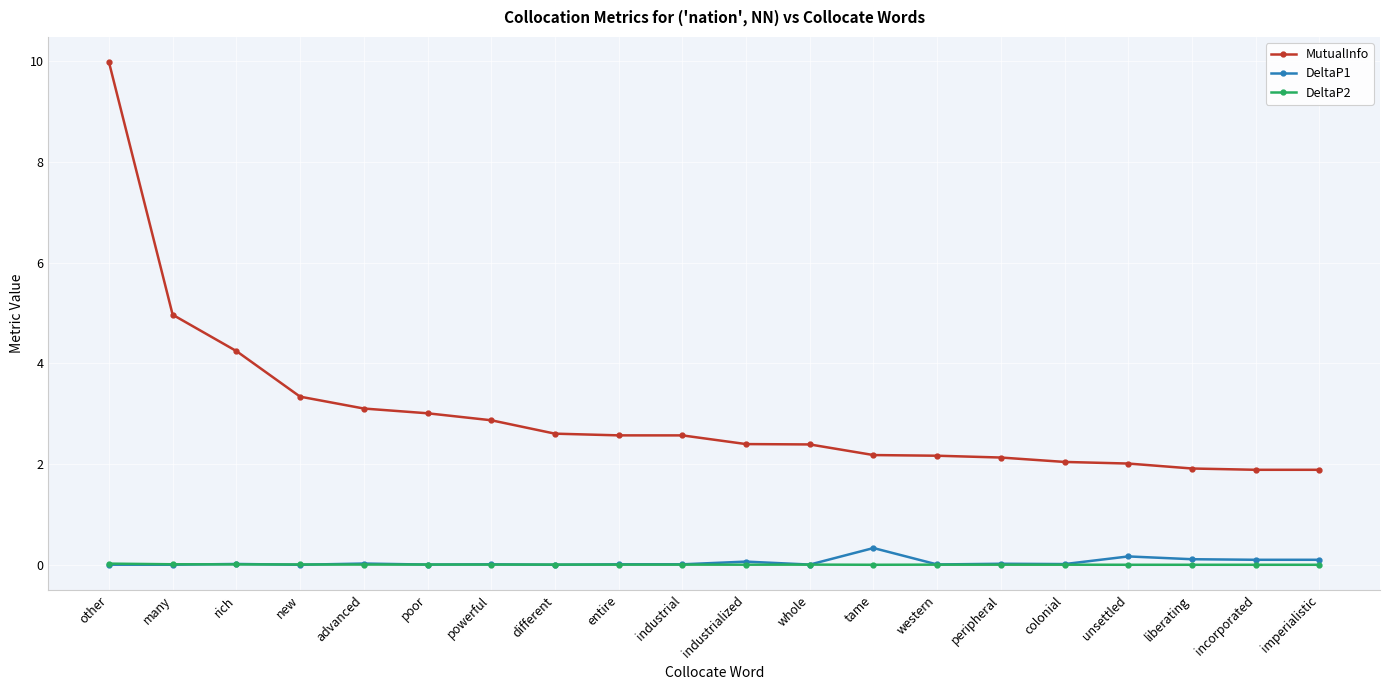

What is the label of the 9th point from the right?

whole